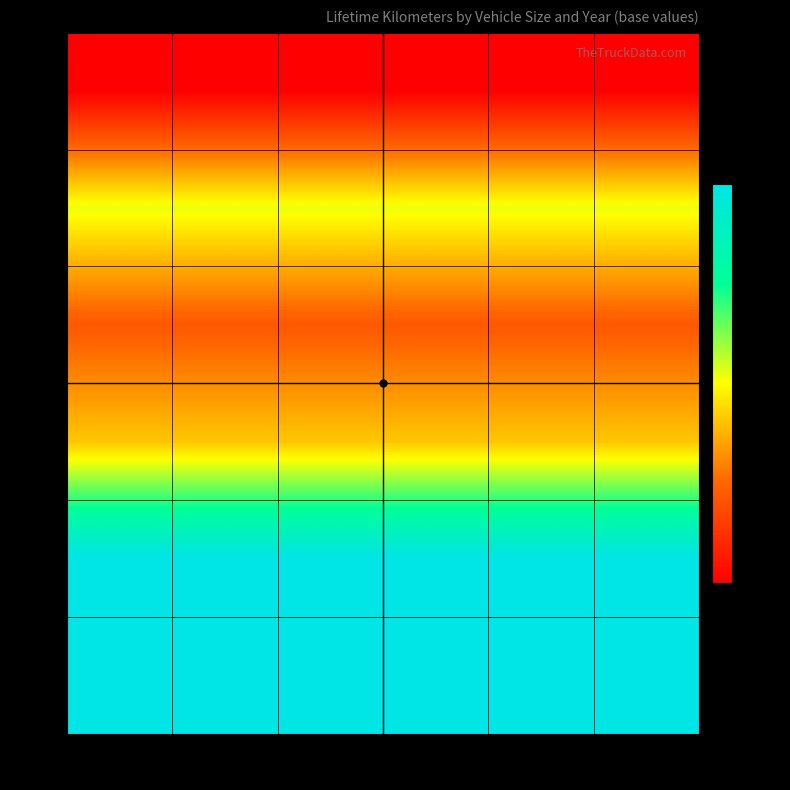

What is the smallest value displayed?

220000